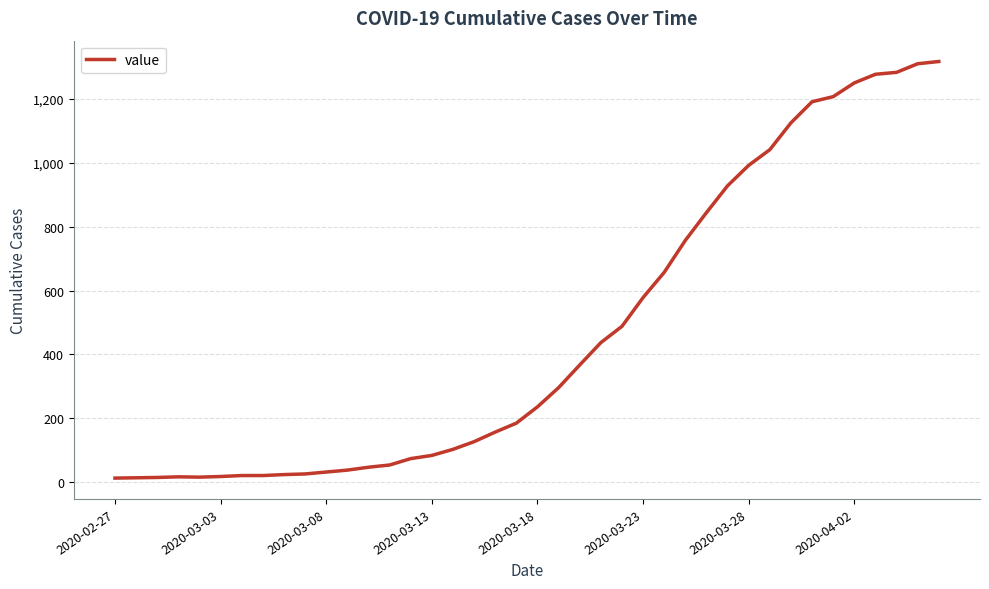

What is the greatest value displayed?

1317